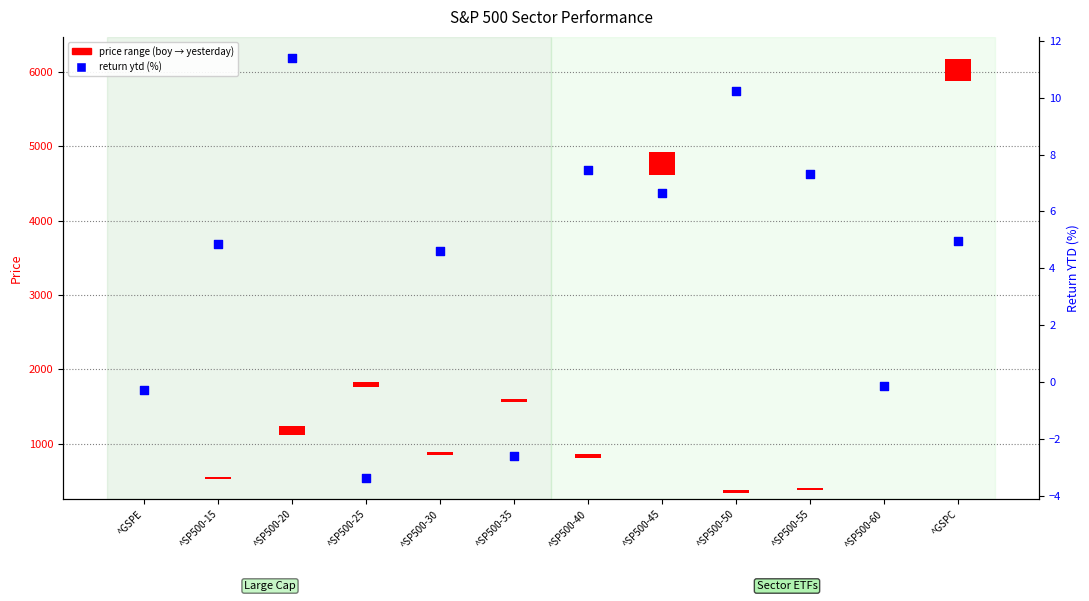

Between ^SP500-35 and ^GSPC, which is larger?

^GSPC